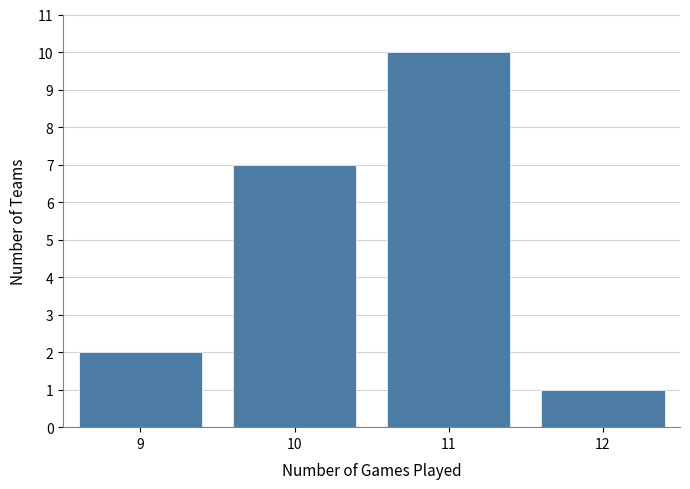

Reading right to left, extract all data points from this chart.

1	10	7	2